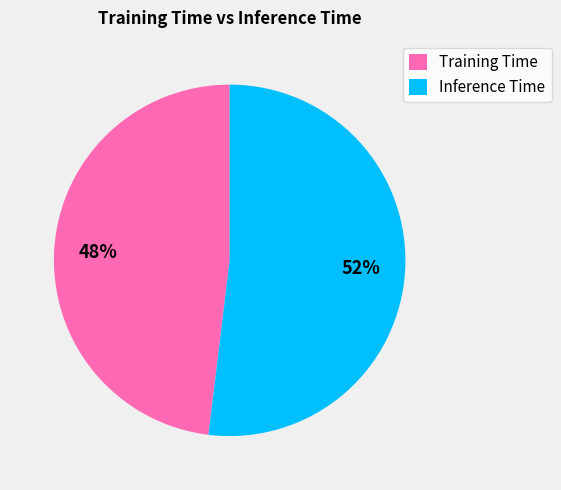

Does Training Time account for over 50% of the chart?

No